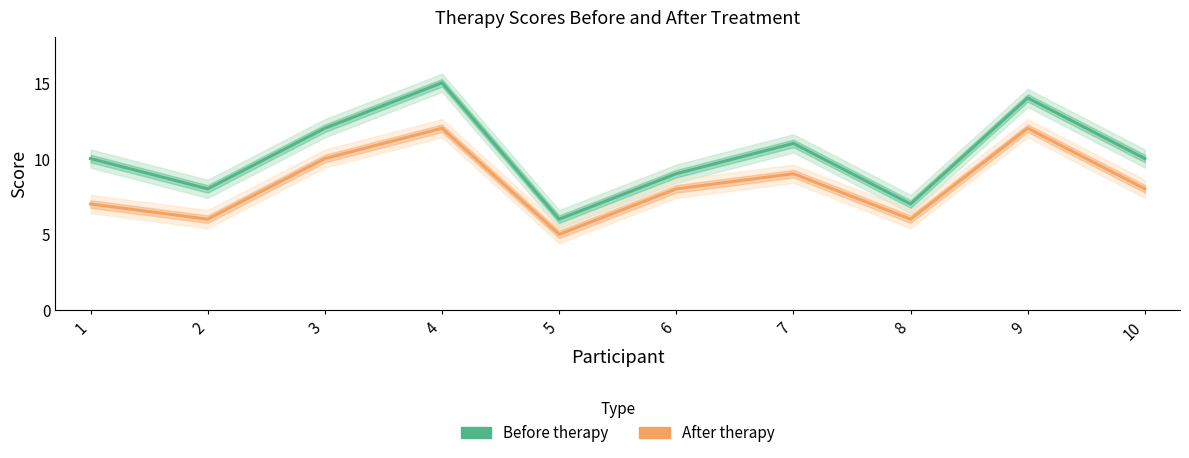

True or false: After therapy and Before therapy intersect in this chart.

False